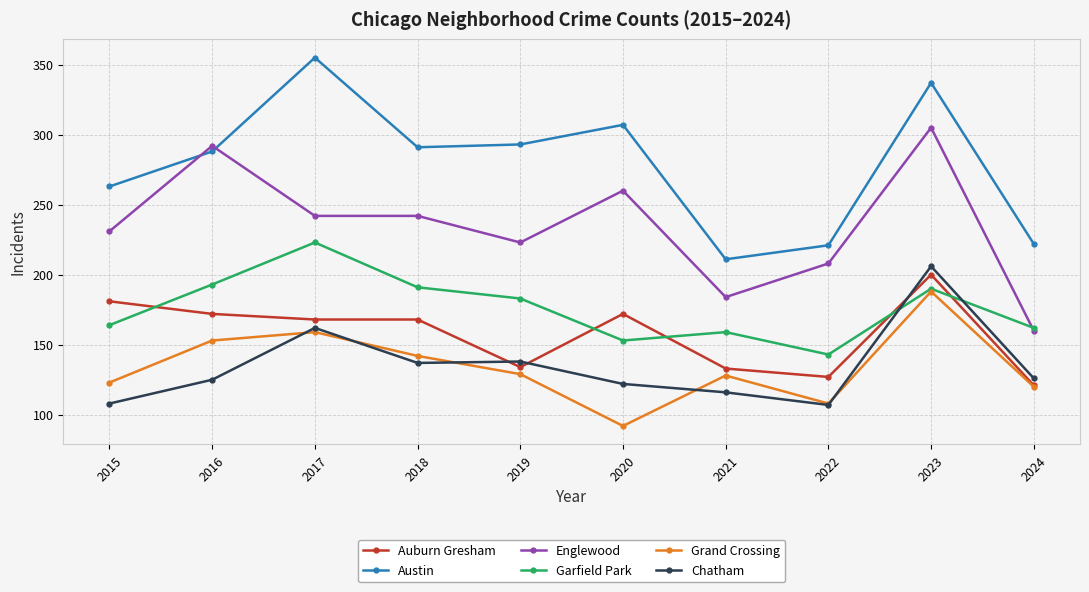

Which series changed the most between 2020 and 2024?

Englewood